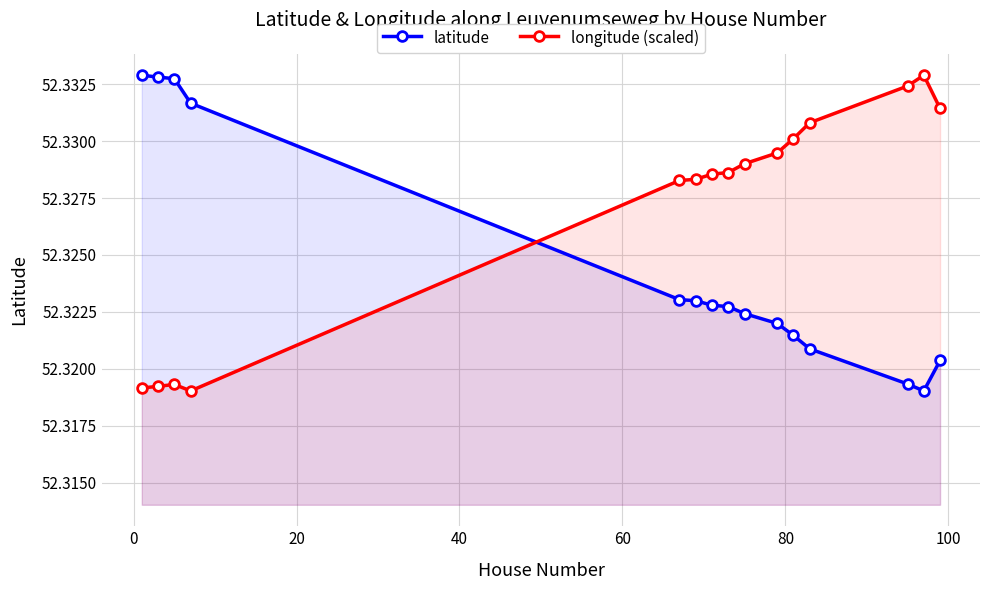

At how many categories does at least one series exceed 52?

15